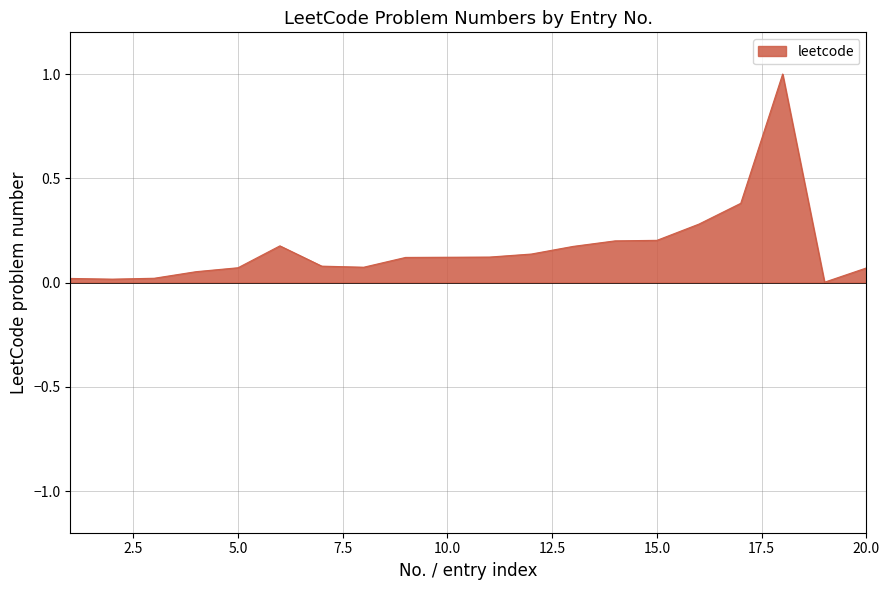

What is the difference between the maximum and minimum values?

1.0